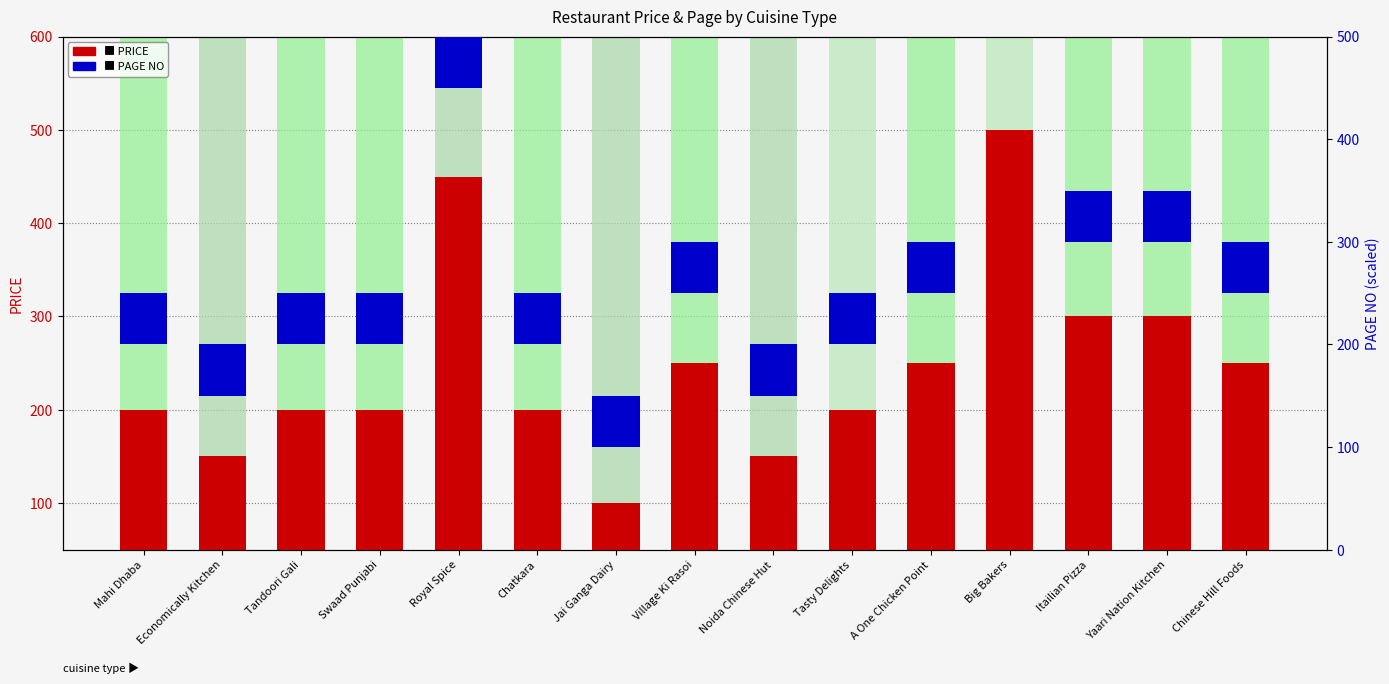

Which label corresponds to the largest value in the chart?

Big Bakers